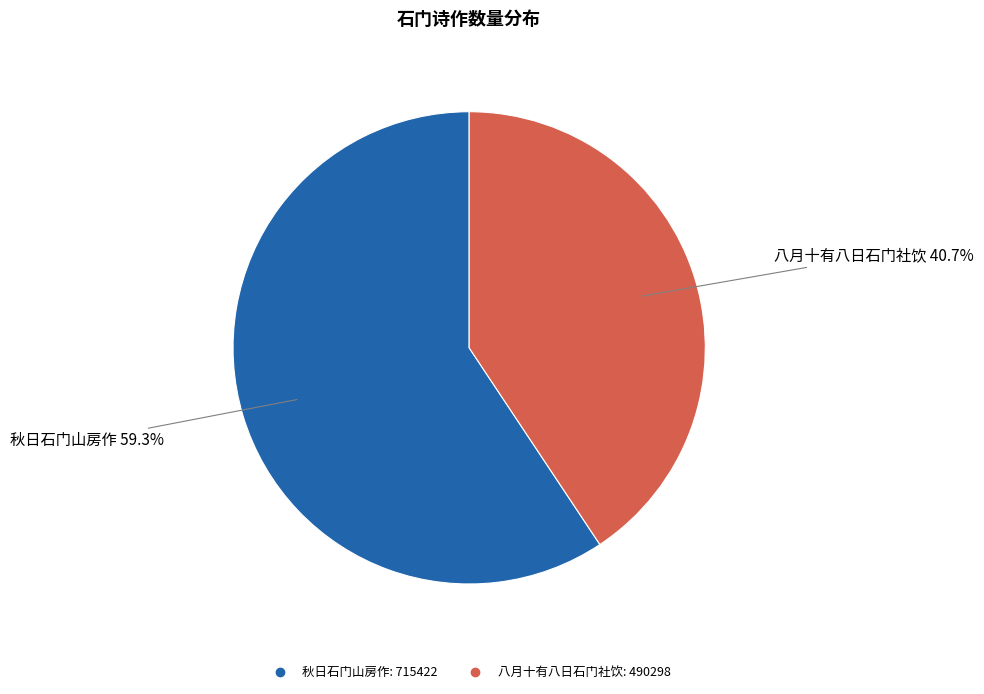

What portion of the pie excludes 八月十有八日石门社饮?

59.3%